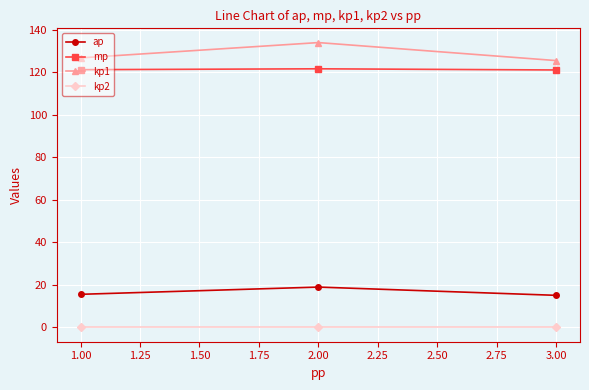

The value of mp at 2.00 is 121.7. True or false?

True